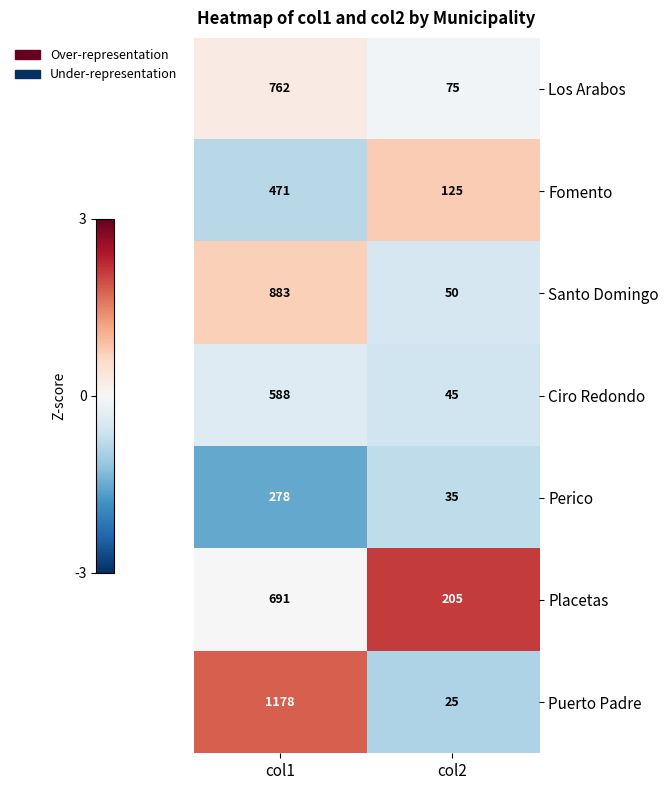

At which category does the chart reach its peak across all series?

col1